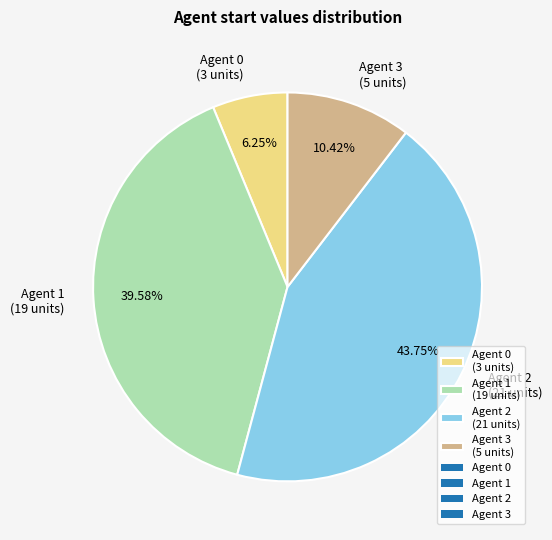

Approximately how many times larger is the value at Agent 3 compared to Agent 2?

0.2